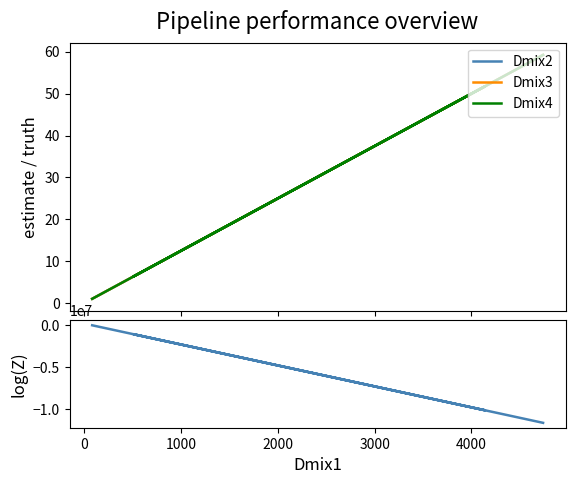

Which series has the widest spread of values?

Dmix5